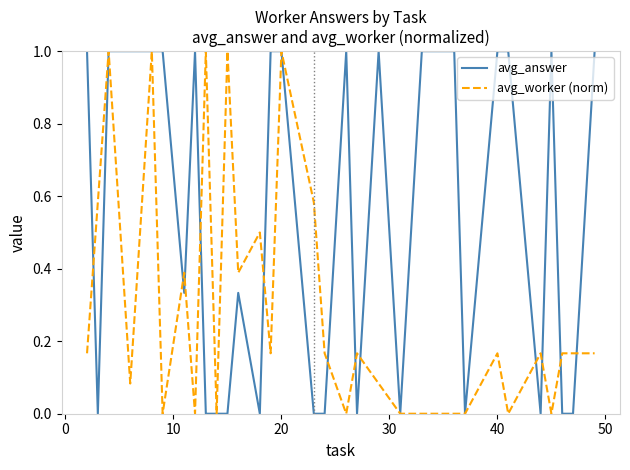

What is the maximum value for avg_answer?

1.0